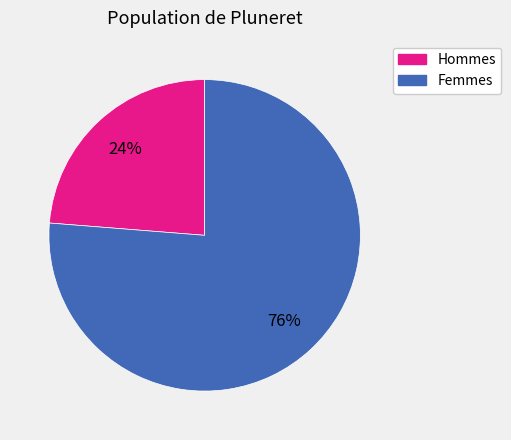

How many slices are in this pie chart?

2